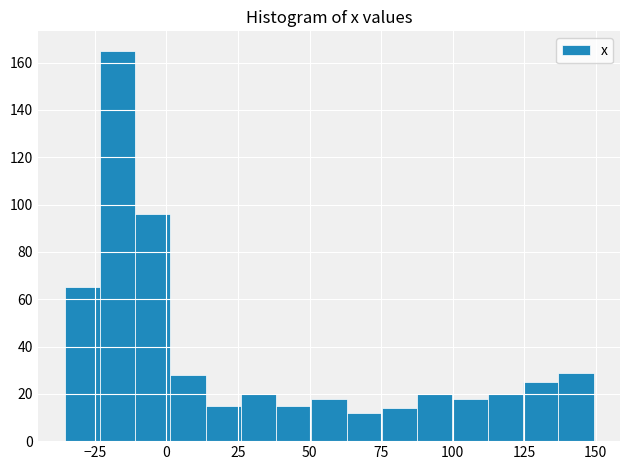

Around what value on the x-axis is the tallest bar? Give the approximate position of its centre, as read against the axis.

-15